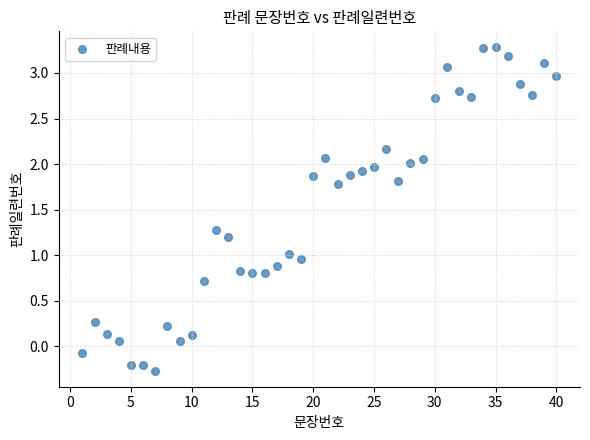

What is the range of Y values (max minus min)?

3.5